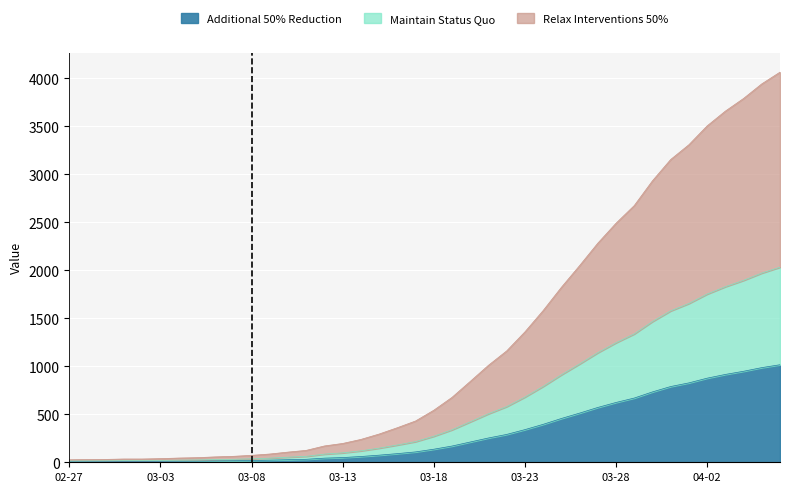

What is the minimum value shown in the chart?

7